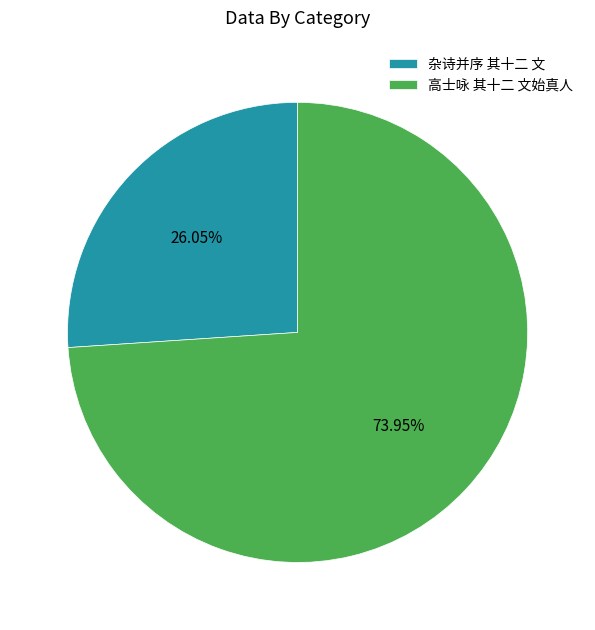

What percentage do 高士咏 其十二 文始真人 and 杂诗并序 其十二 文 together represent?

100.0%